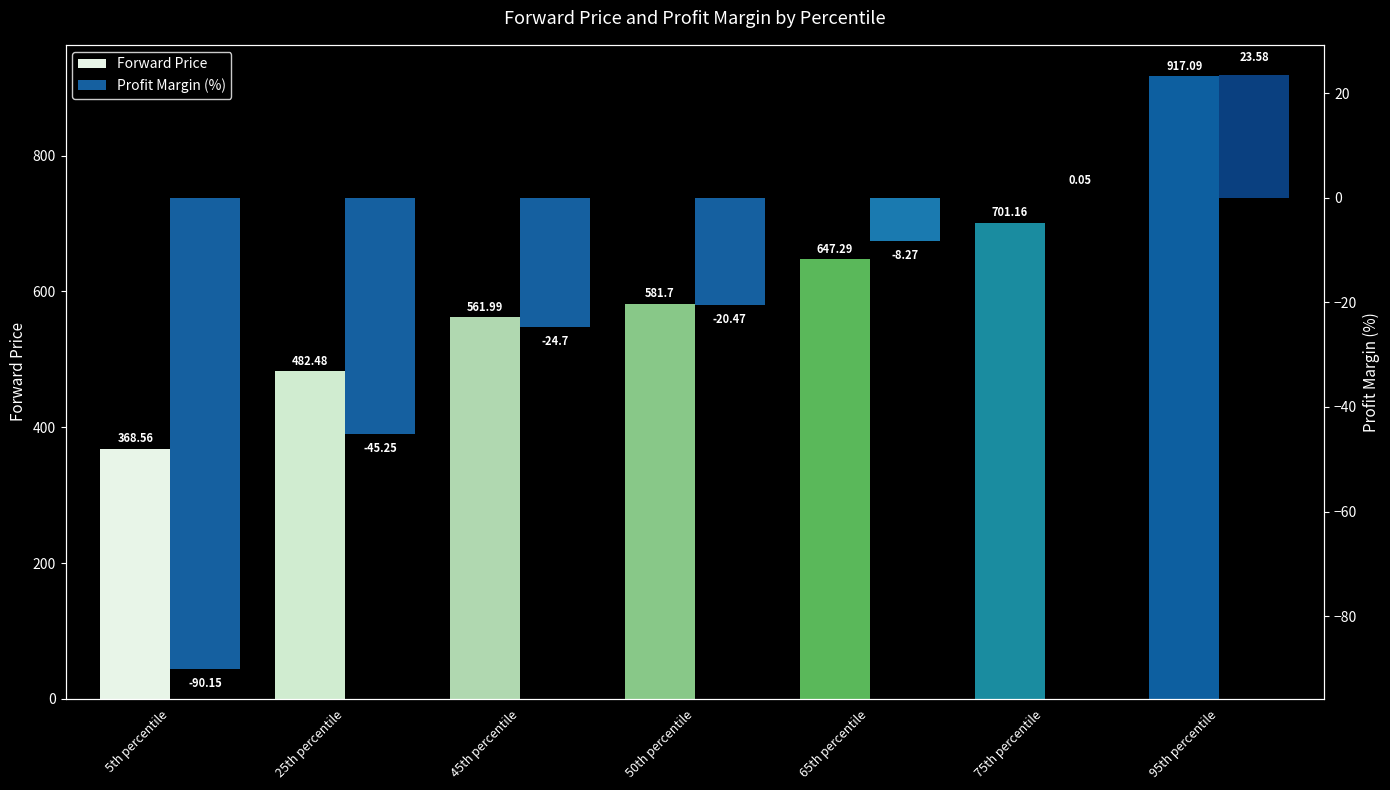

Reading right to left, list all the values displayed in this chart.

Forward Price: 95th percentile=917.1	75th percentile=701.2	65th percentile=647.3	50th percentile=581.7	45th percentile=562.0	25th percentile=482.5	5th percentile=368.6
Profit Margin (%): 95th percentile=23.6	75th percentile=0.1	65th percentile=-8.3	50th percentile=-20.5	45th percentile=-24.7	25th percentile=-45.2	5th percentile=-90.2